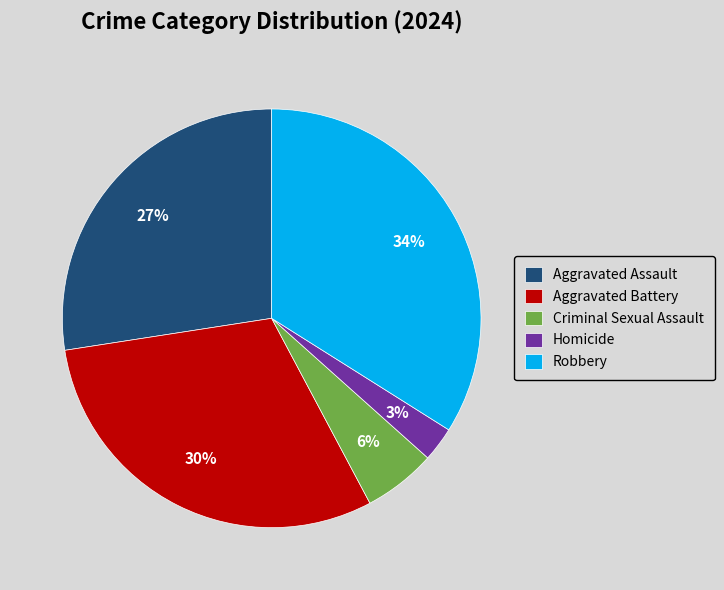

What is the ratio of the value at Aggravated Battery to the value at Aggravated Assault?

1.1